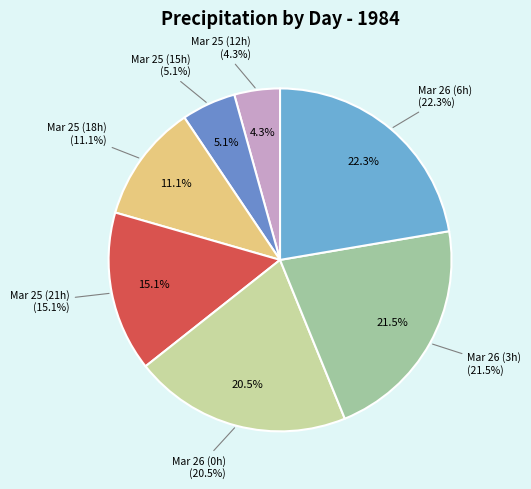

How many segments does this pie chart have?

7